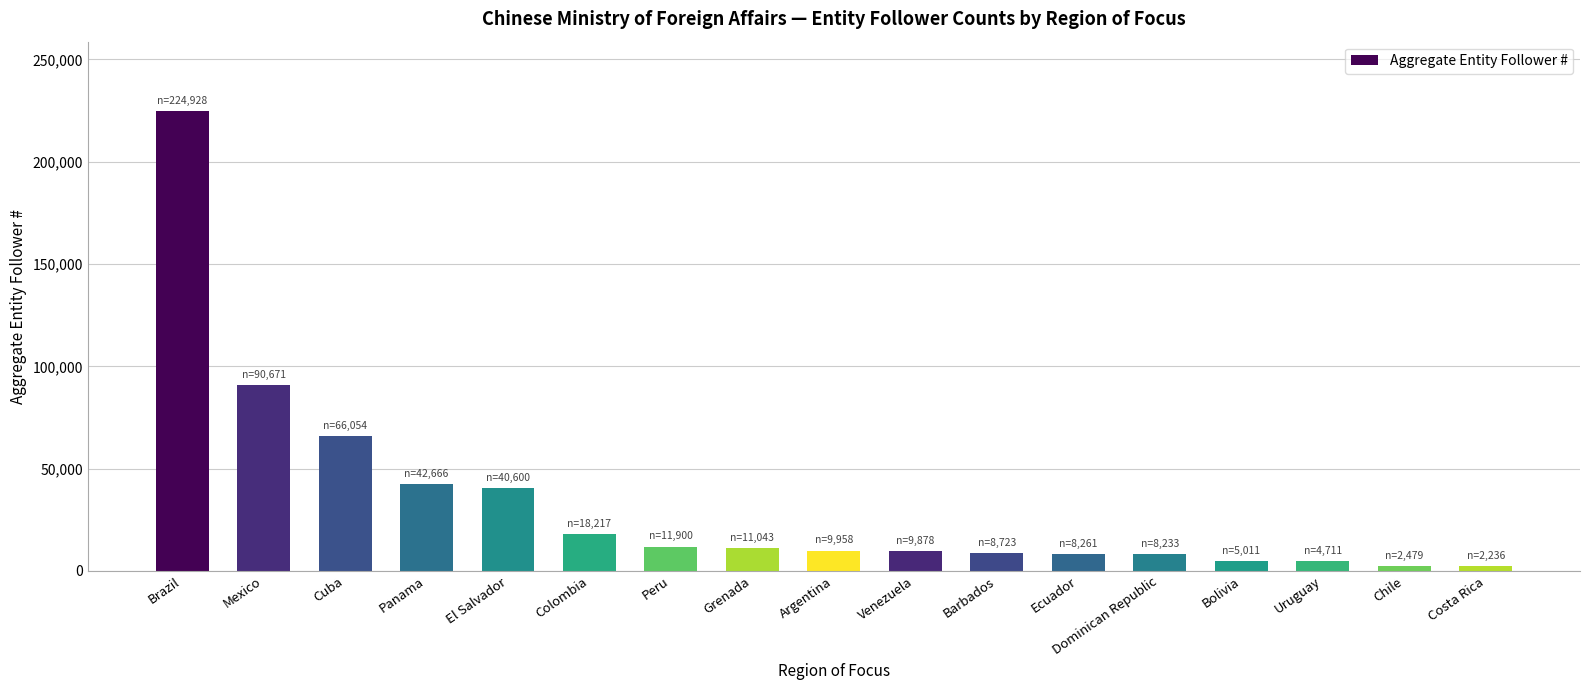

Read the value at Panama.

42666